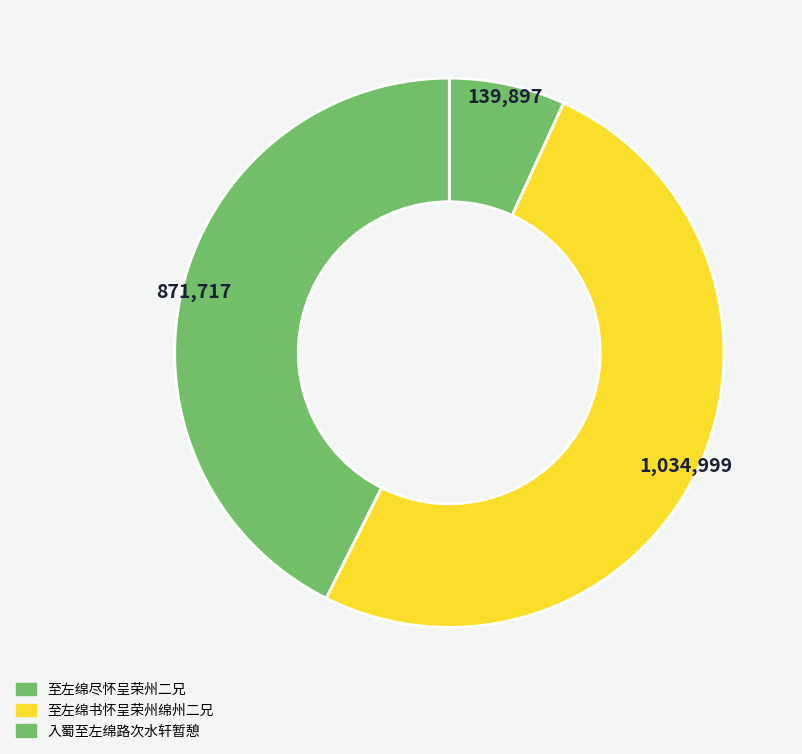

Is it true that 至左绵尽怀呈荣州二兄 is 1% of the pie?

False